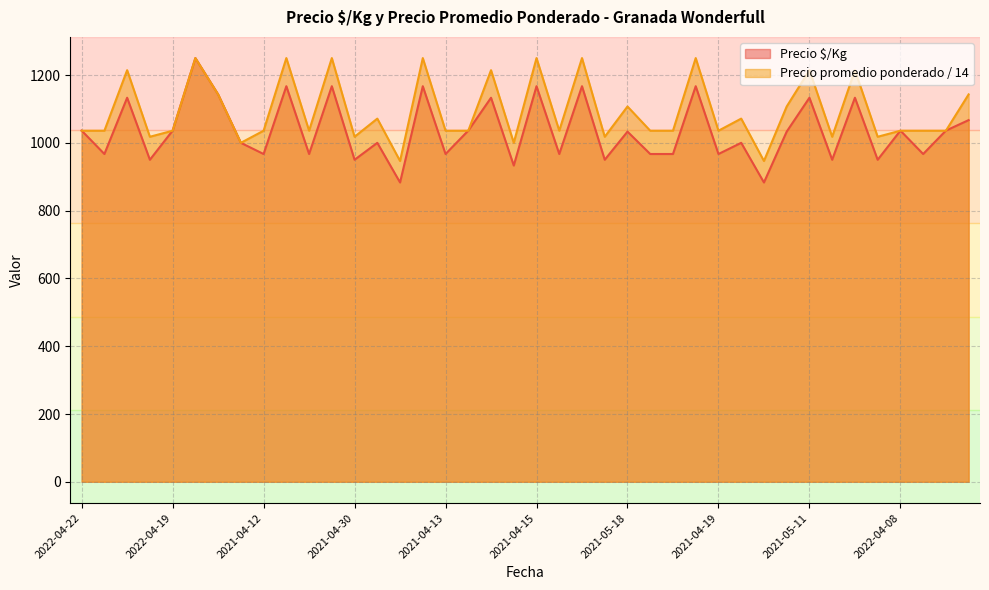

How many lines are shown in the chart?

2